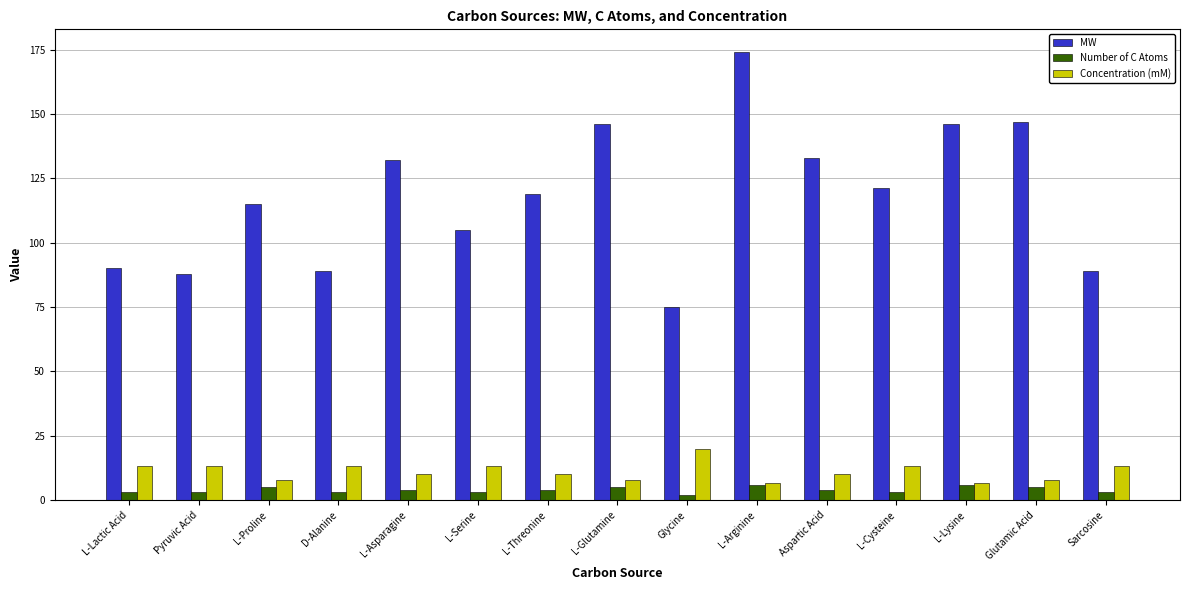

How many bars are there in each group?

3